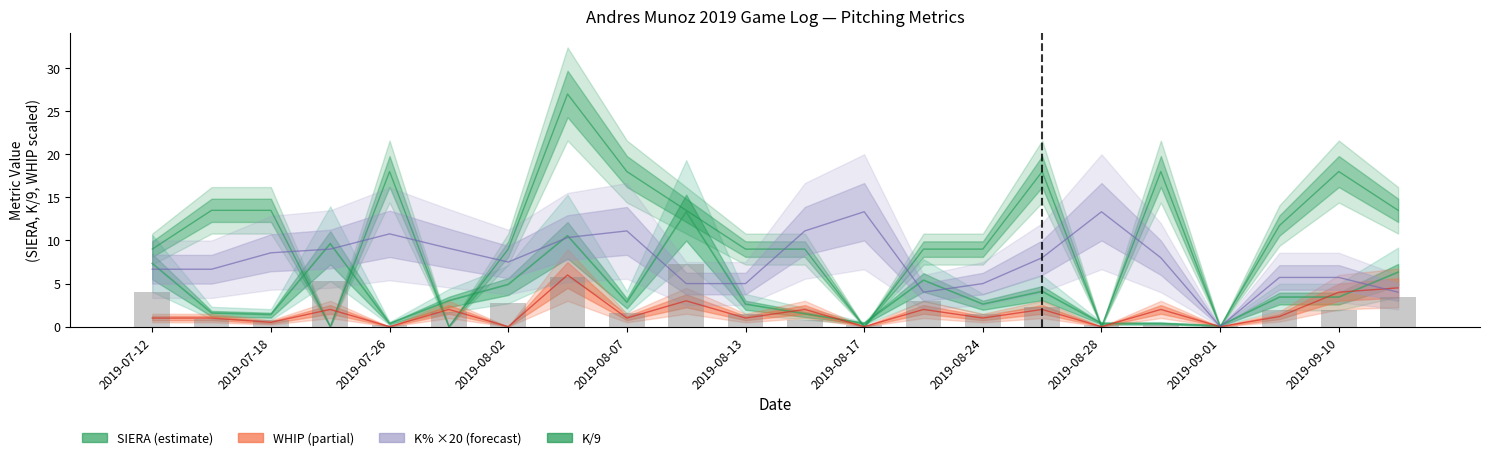

Which series has the largest range (max minus min)?

K/9